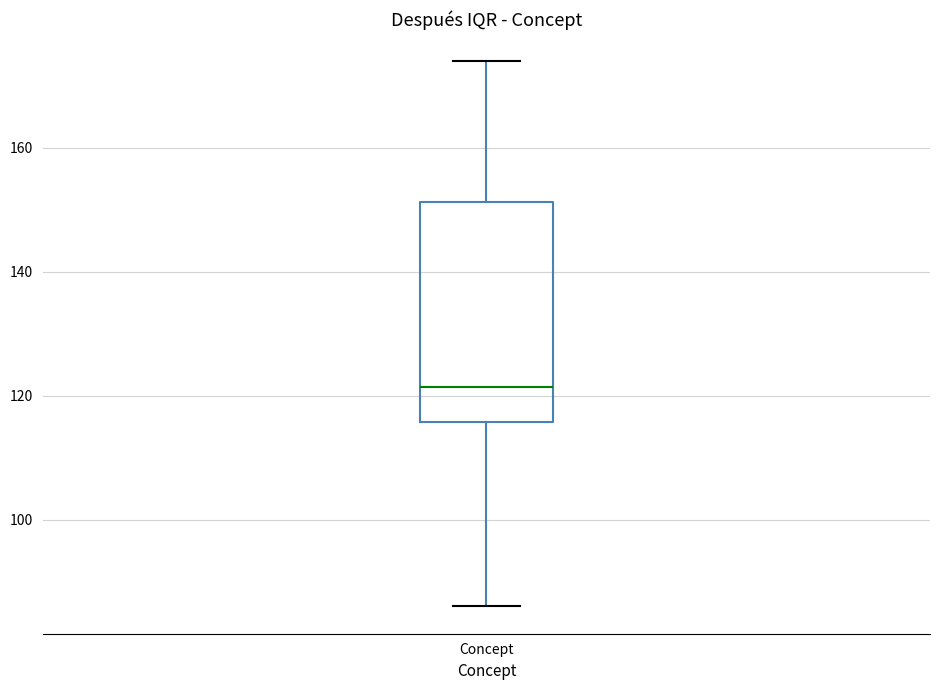

Transcribe this box plot: give where the median line is, the range the box spans, and where the two whiskers end, as read against the y-axis. The values are not printed on the chart, so give them approximately, as read against the axis.

median 122, box 116 to 152, whiskers 86 to 174